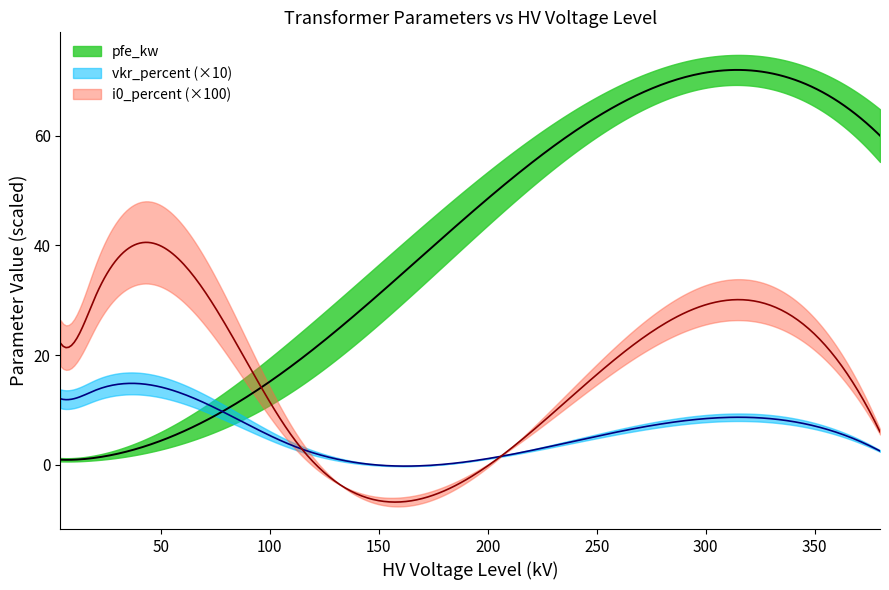

Count the number of data series in this chart.

3